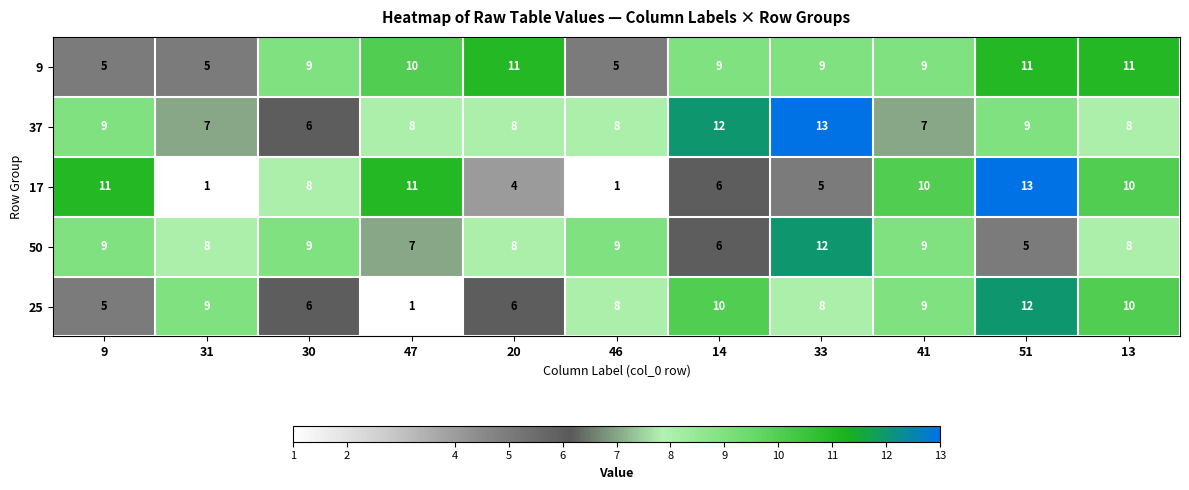

At 33, list the series in order from largest to smallest.

37, 50, 9, 25, 17